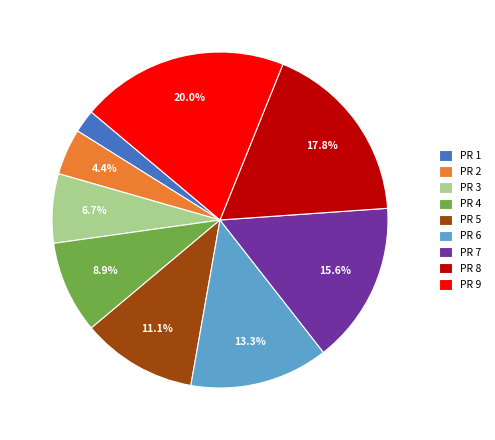

Is there any slice that represents more than half of the pie?

No